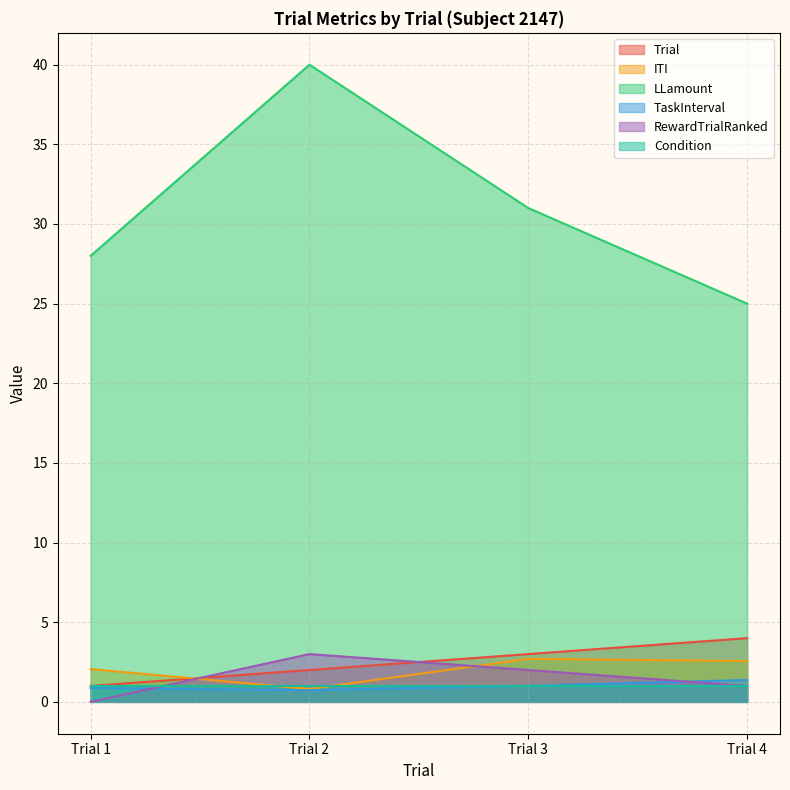

True or false: TaskInterval has a value of 0.9 at Trial 1.

True